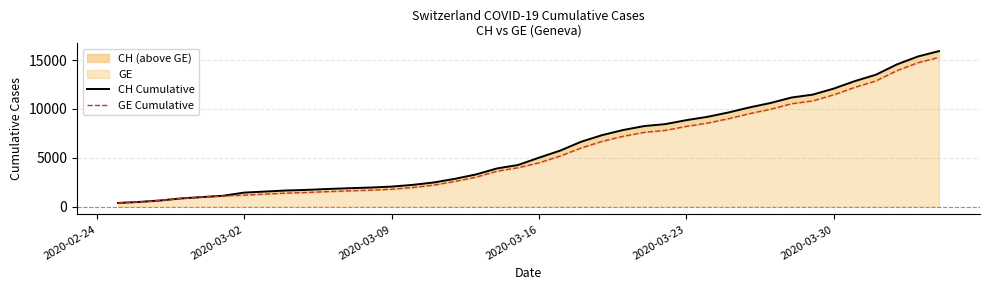

What is the value of the CH Cumulative point at the 12th from the left?

1885